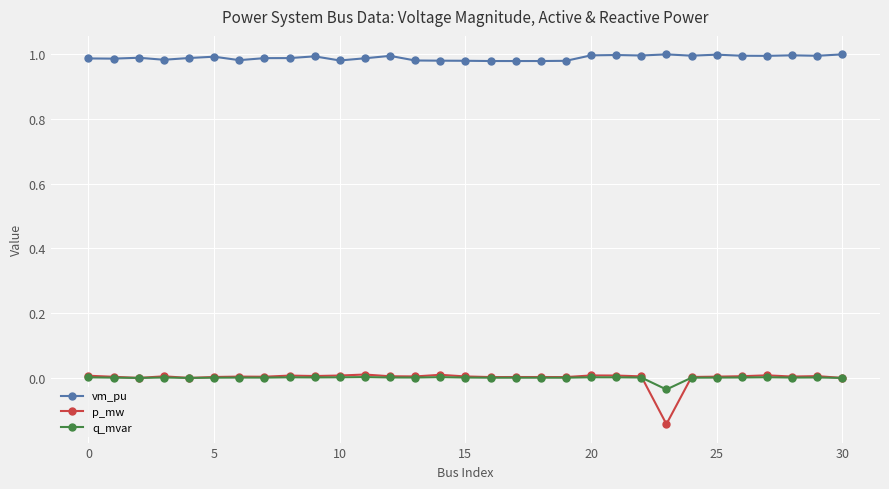

At how many categories does at least one series exceed 0?

31